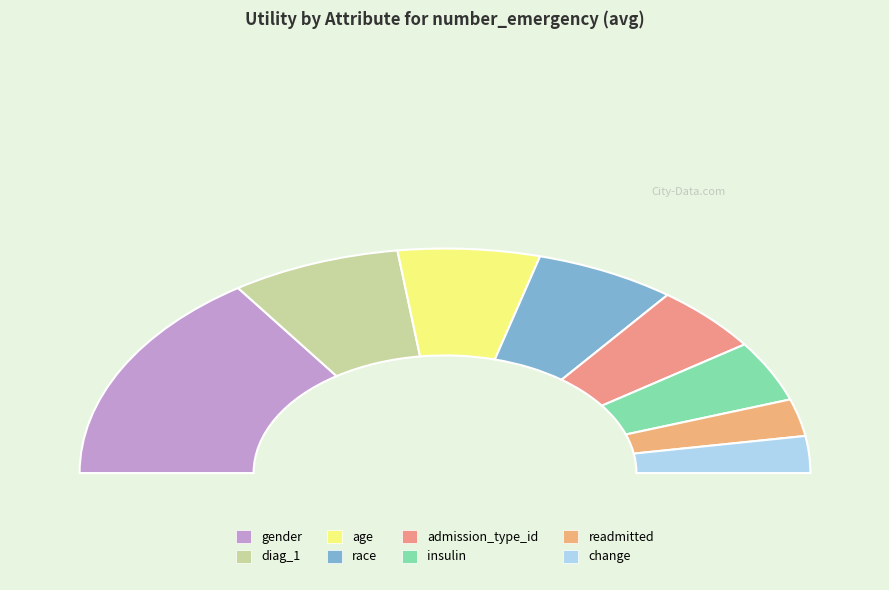

To the nearest percent, what is the average slice percentage?

12%